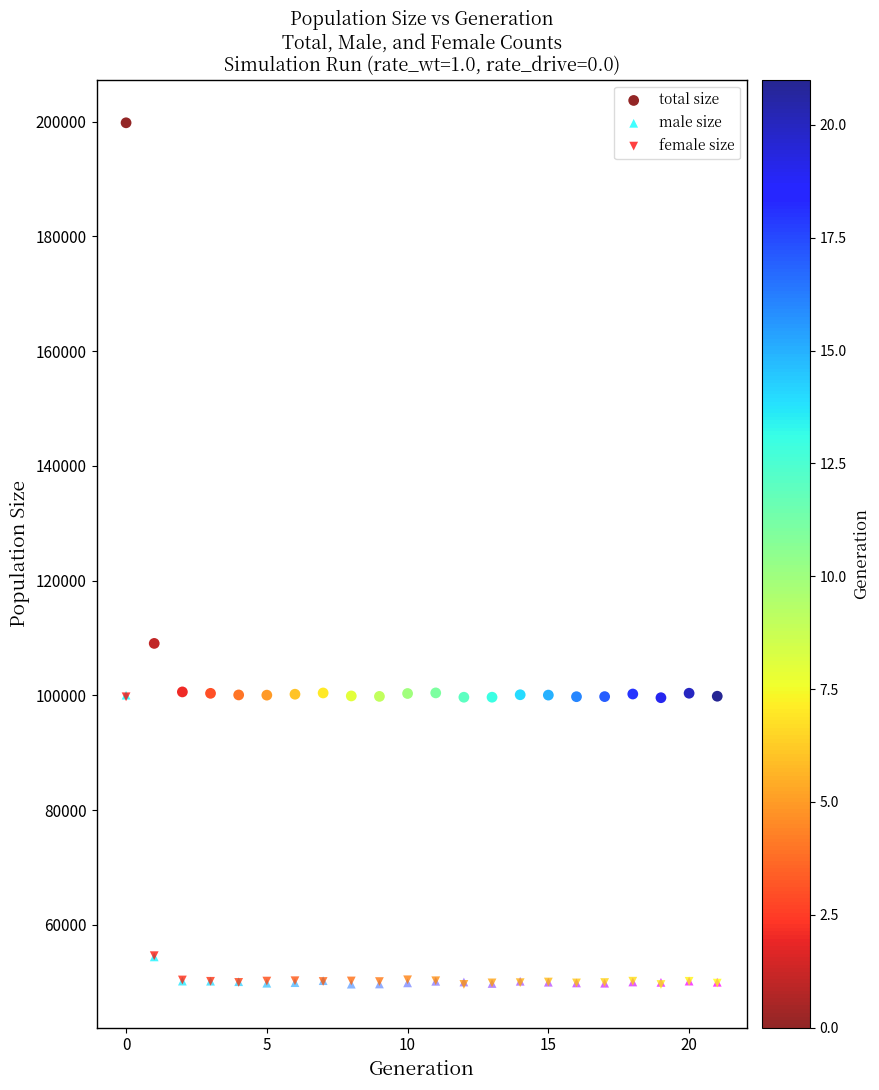

Which series reaches the maximum Y coordinate?

total size